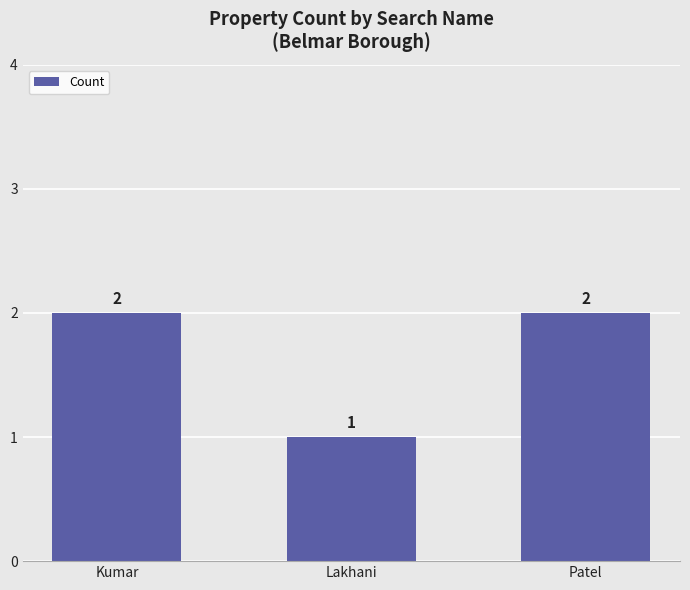

True or false: the data shows 1 at Lakhani.

True